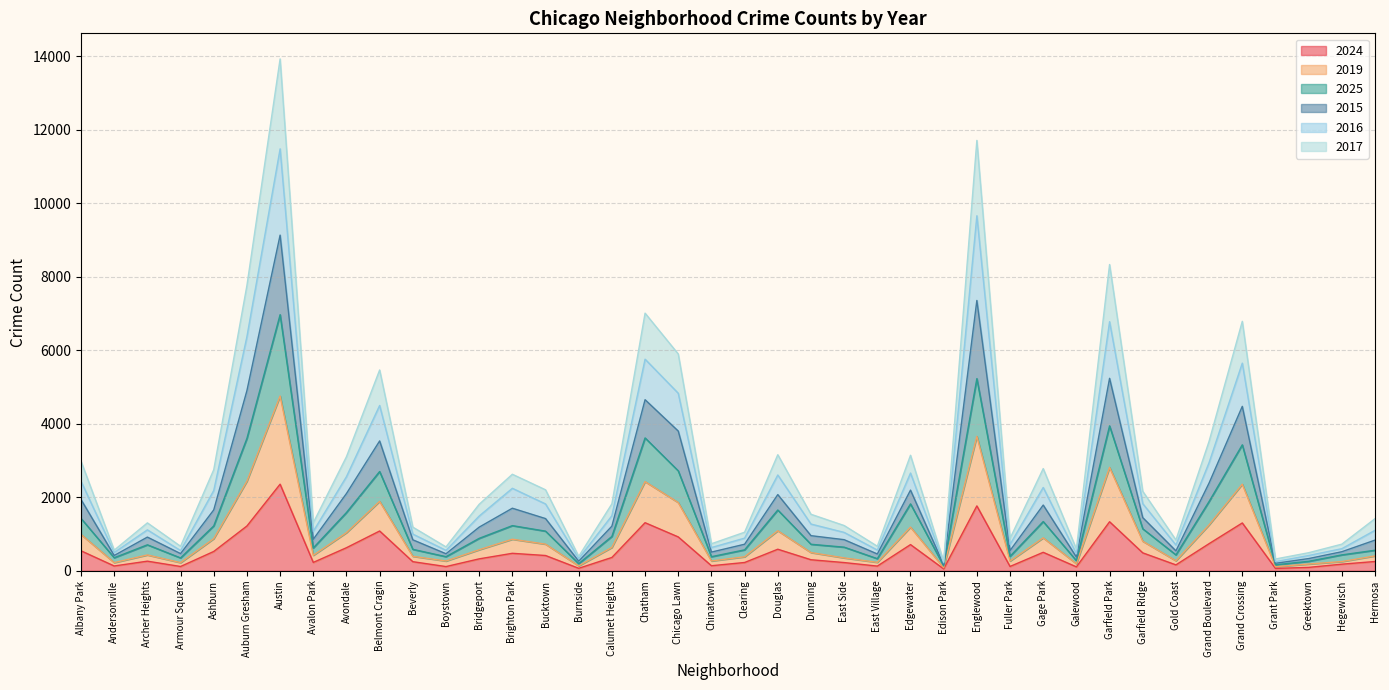

Rank the categories by 2019 value from highest to lowest.

Austin, Englewood, Garfield Park, Auburn Gresham, Chatham, Grand Crossing, Chicago Lawn, Belmont Cragin, Grand Boulevard, Douglas, Edgewater, Avondale, Albany Park, Gage Park, Ashburn, Brighton Park, Bucktown, Garfield Ridge, Calumet Heights, Bridgeport, Dunning, Hermosa, Avalon Park, Archer Heights, East Side, Beverly, Clearing, Fuller Park, Gold Coast, Chinatown, Hegewisch, East Village, Armour Square, Boystown, Galewood, Andersonville, Greektown, Burnside, Grant Park, Edison Park